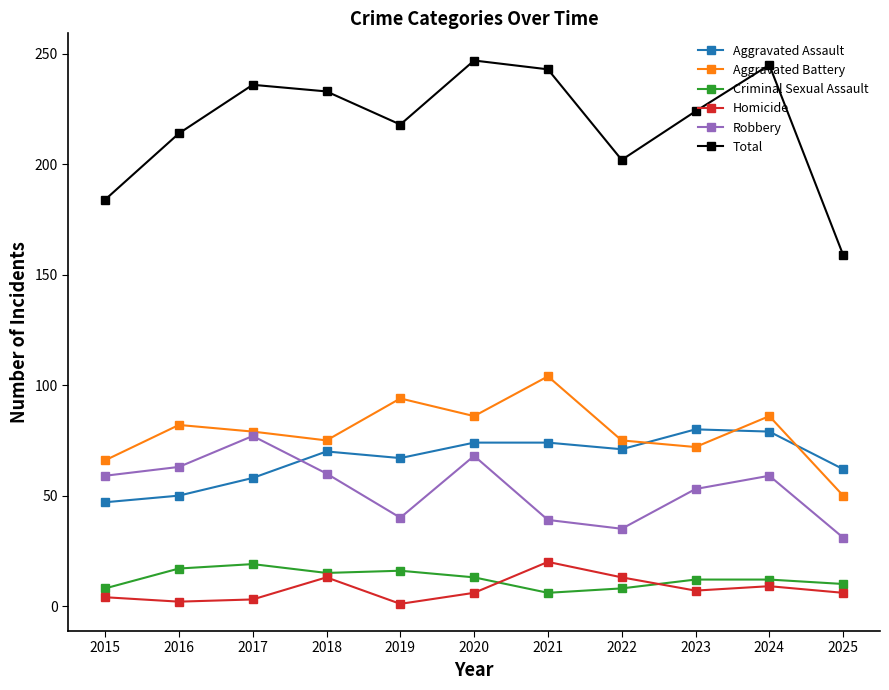

At which category does Aggravated Assault reach its first local peak?

2018